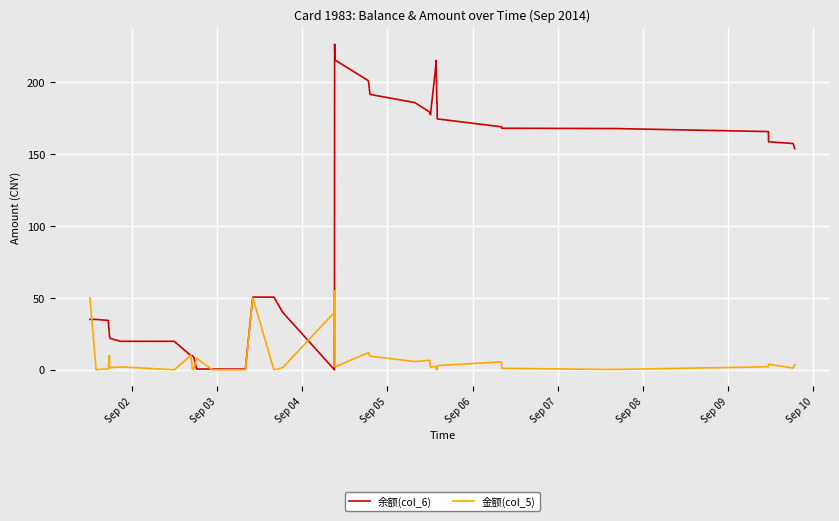

Which series has the largest total across all categories?

余额(col_6)